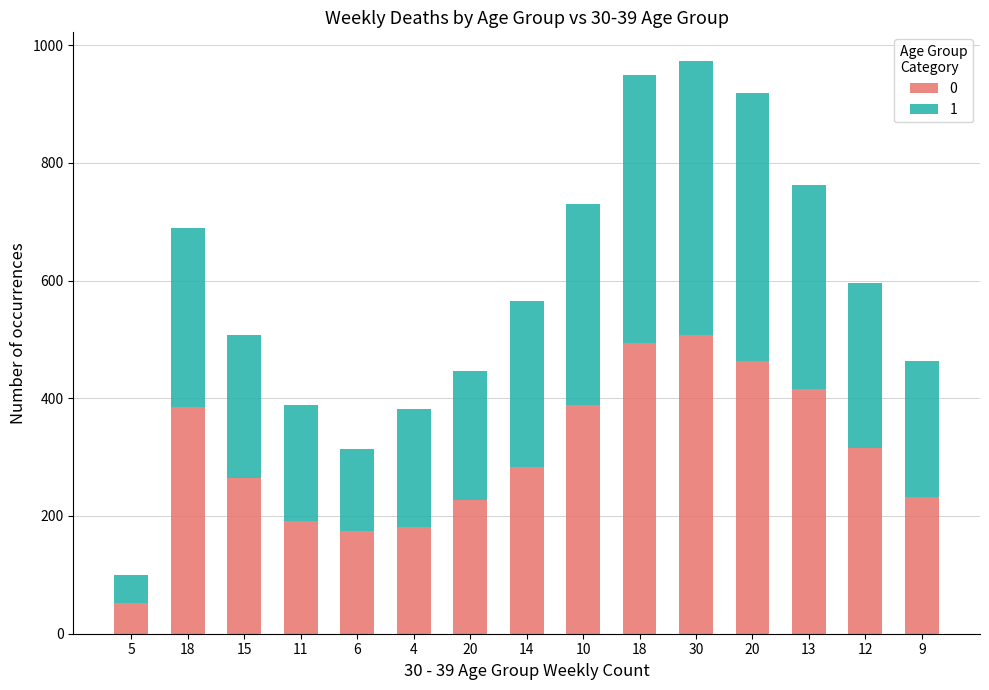

How many bars are there in total?

15